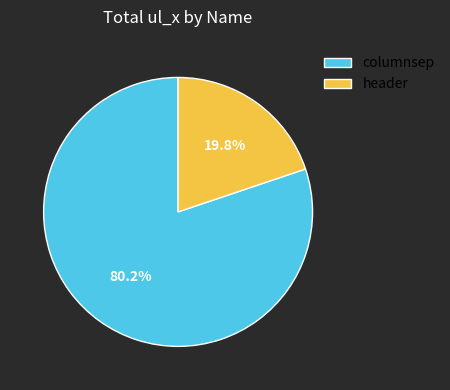

To the nearest percent, what is the combined percentage of header and columnsep?

100%